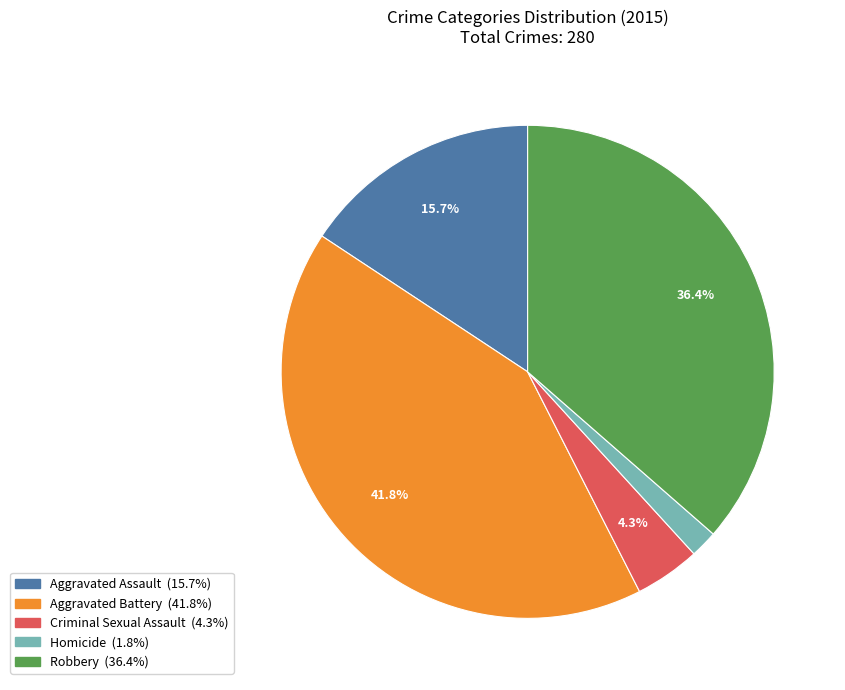

To the nearest percent, what is the difference between the Homicide and Robbery slice percentages?

35%